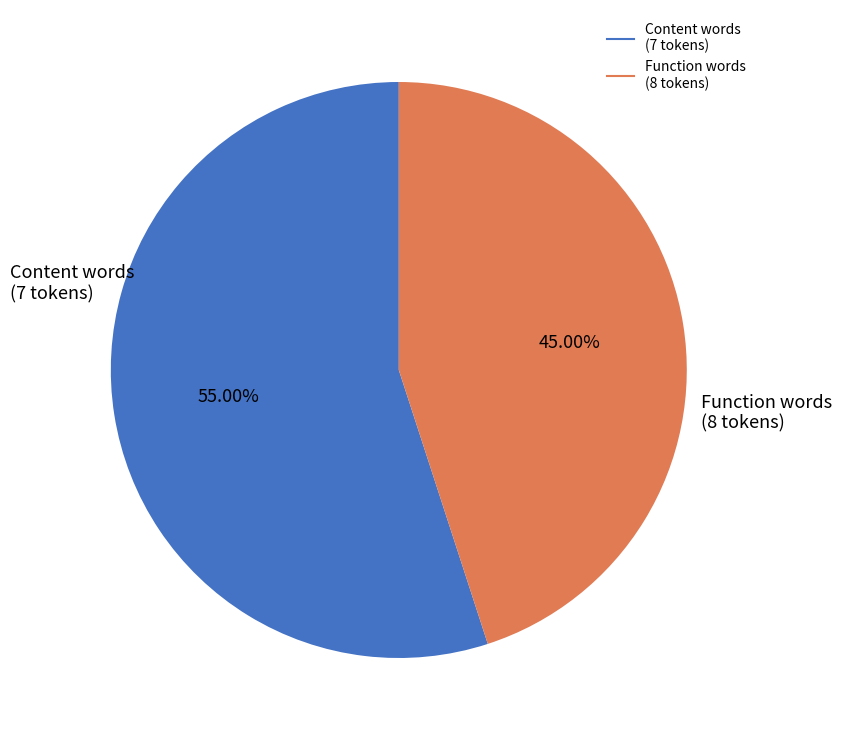

Is there any slice that represents more than half of the pie?

Yes